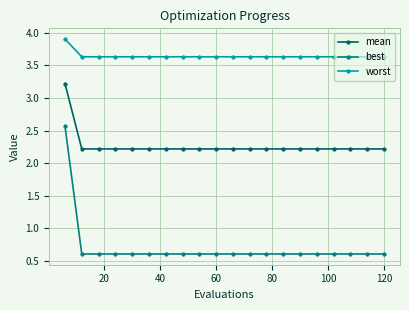

What is the highest value of the worst series?

3.9